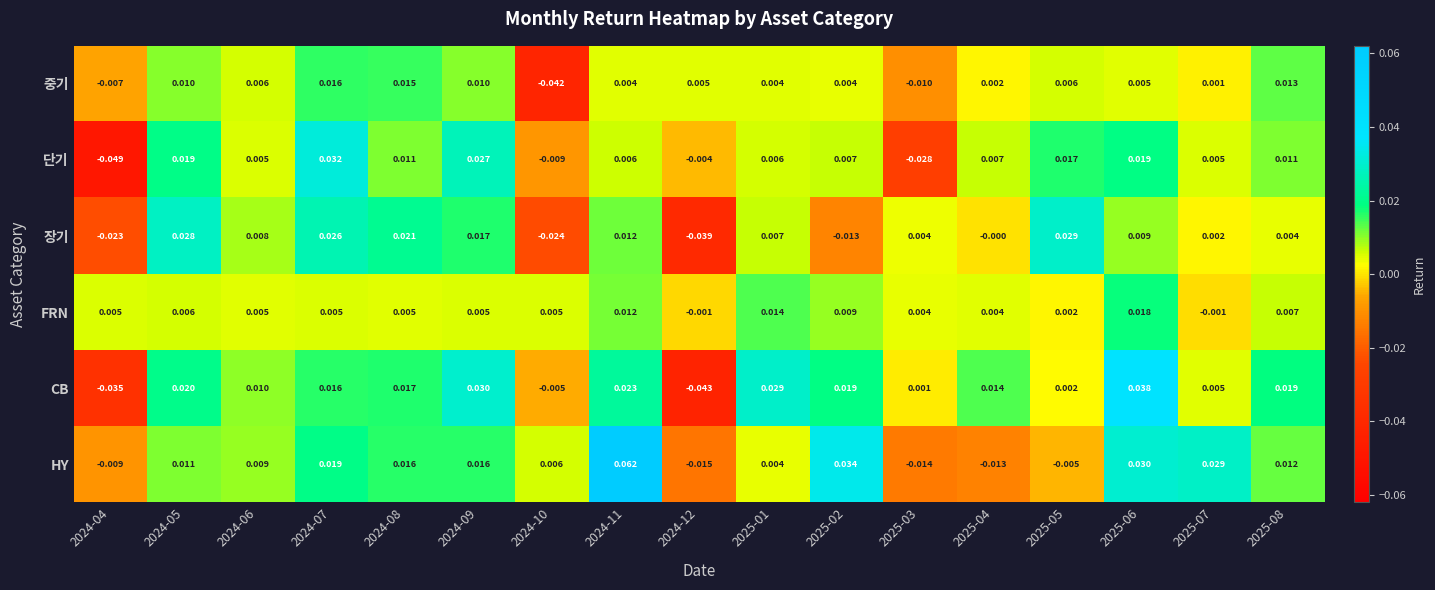

Which series has the largest total across all categories?

HY